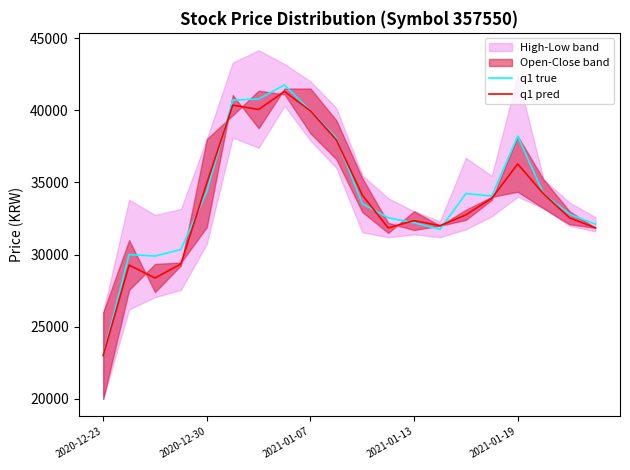

Which category has the lowest value in the q1 pred series?

2020-12-23